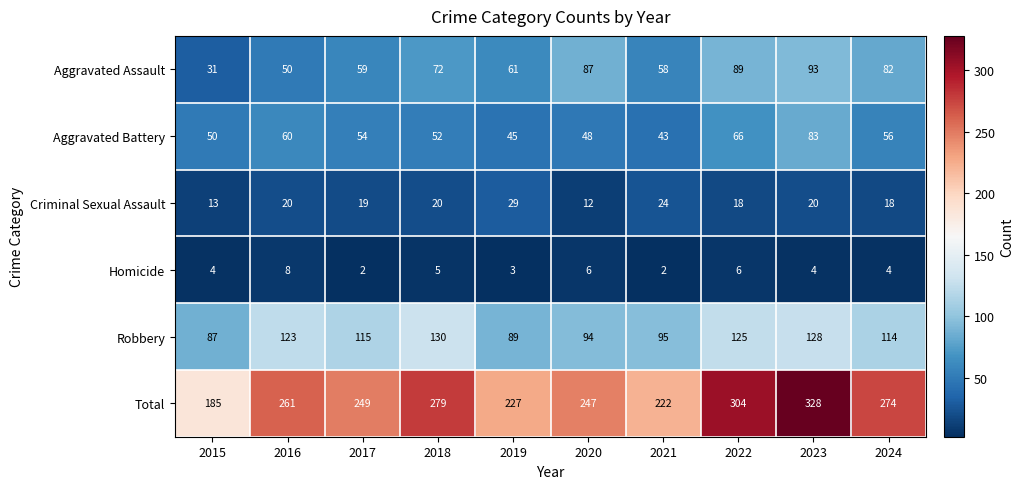

What is the average value of the Total series?

258